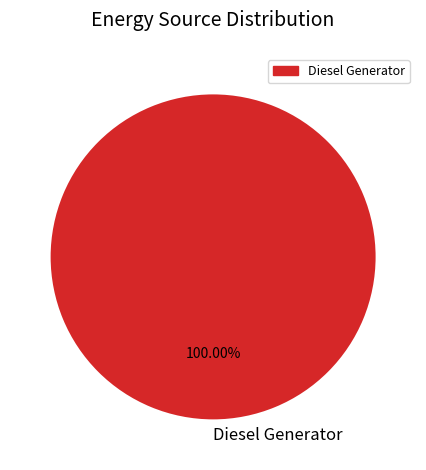

Which slice represents more than half of the pie?

Diesel Generator